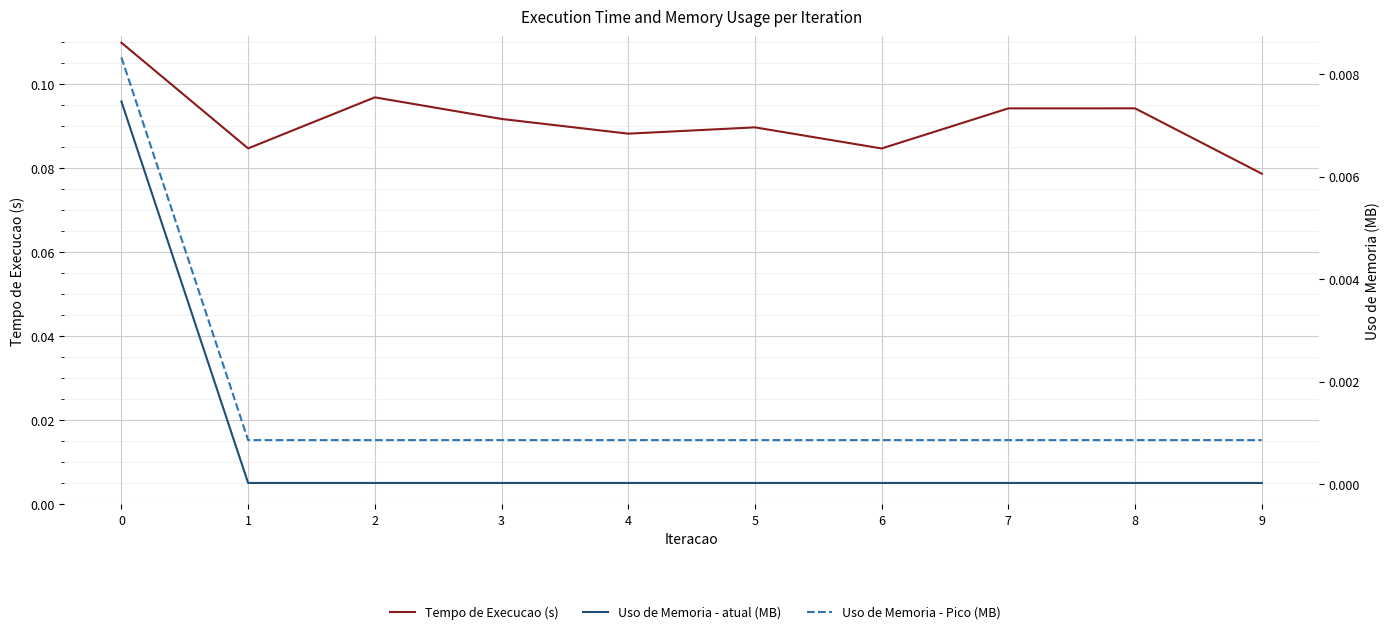

Reading left to right, extract all data points from this chart.

Tempo de Execucao (s): 0=0.1	1=0.1	2=0.1	3=0.1	4=0.1	5=0.1	6=0.1	7=0.1	8=0.1	9=0.1
Uso de Memoria - atual (MB): 0=0.0	1=0.0	2=0.0	3=0.0	4=0.0	5=0.0	6=0.0	7=0.0	8=0.0	9=0.0
Uso de Memoria - Pico (MB): 0=0.0	1=0.0	2=0.0	3=0.0	4=0.0	5=0.0	6=0.0	7=0.0	8=0.0	9=0.0